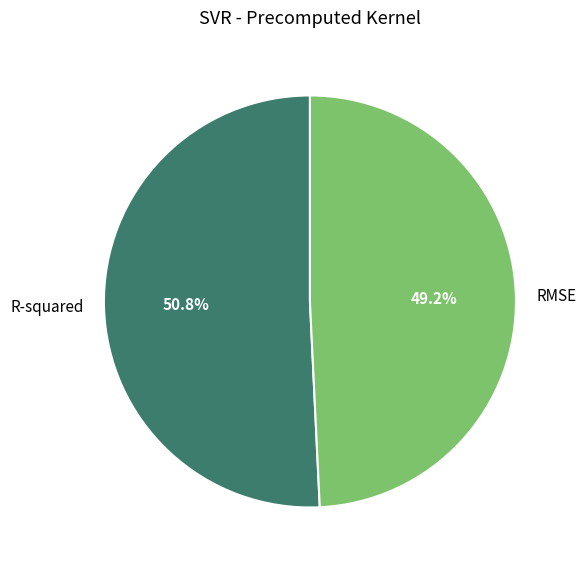

What percentage is NOT represented by R-squared?

49.2%